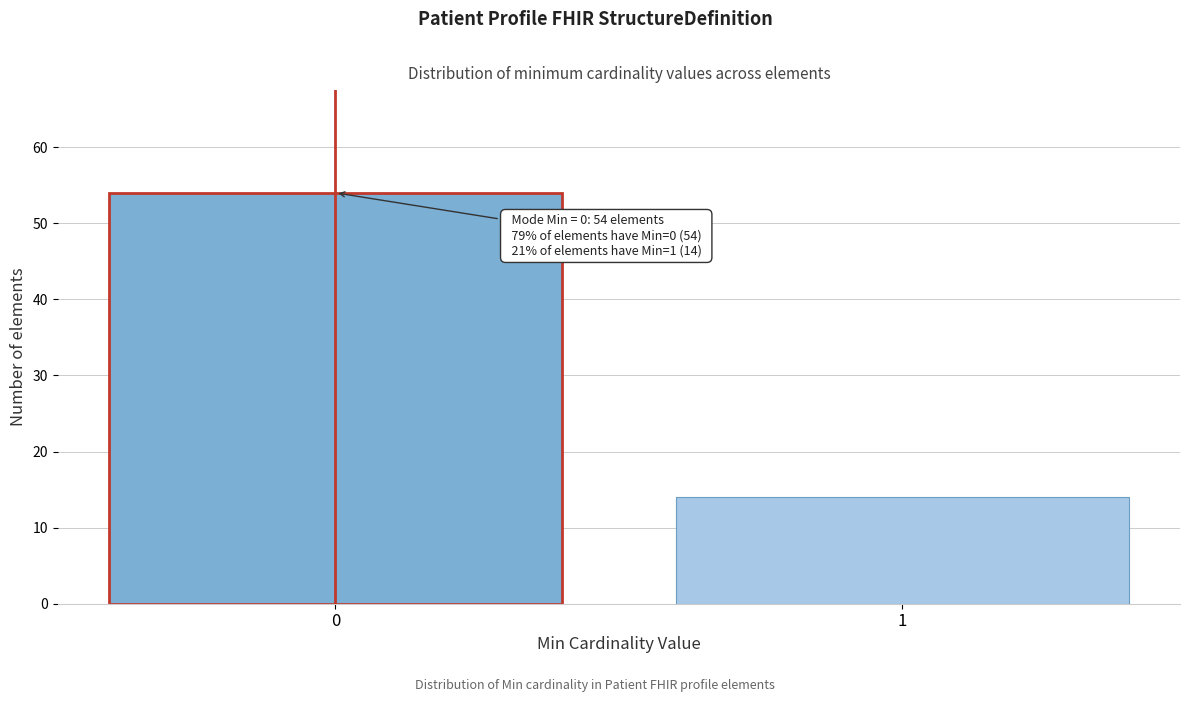

Reading left to right, what are all the values shown in this chart?

54	14